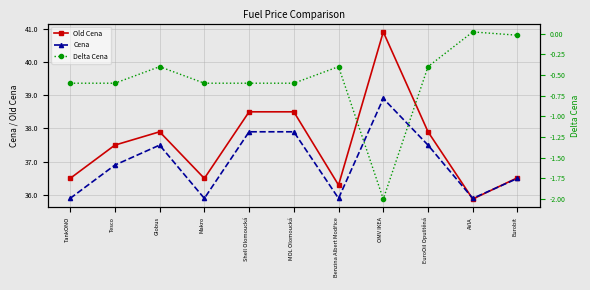

Which has a higher value, Makro or Benzina Albert Modřice?

Makro